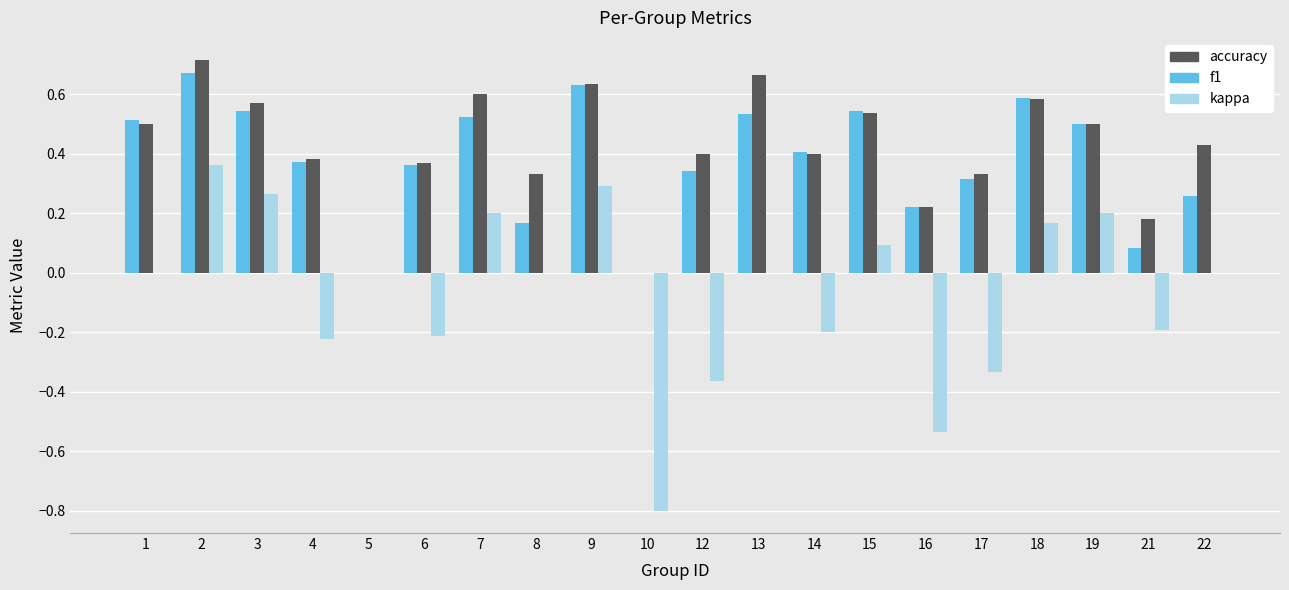

Count the number of data series in this chart.

3